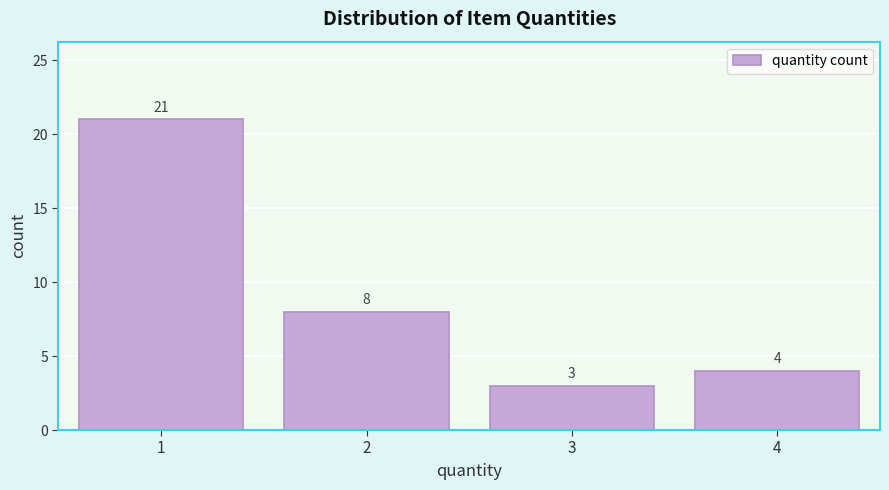

Over which range of the x-axis is the bar tallest?

0.5 to 1.5